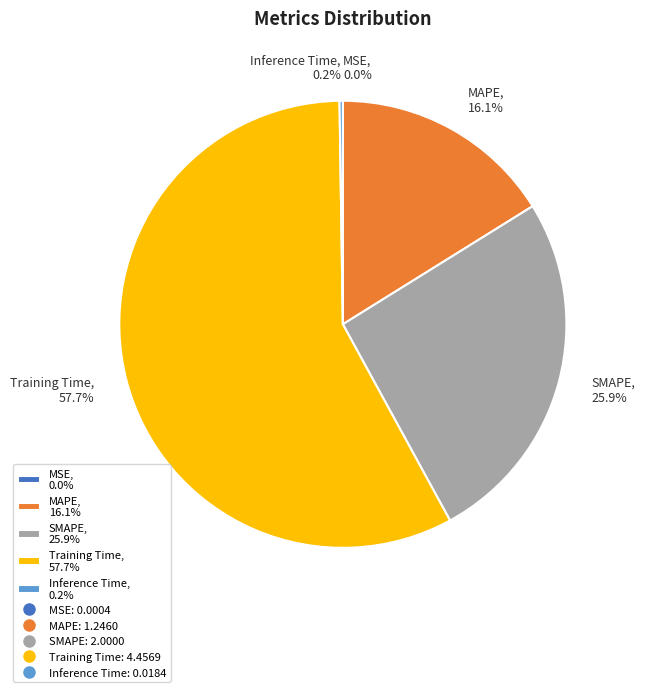

To the nearest percent, what percentage of the pie is MAPE?

16%